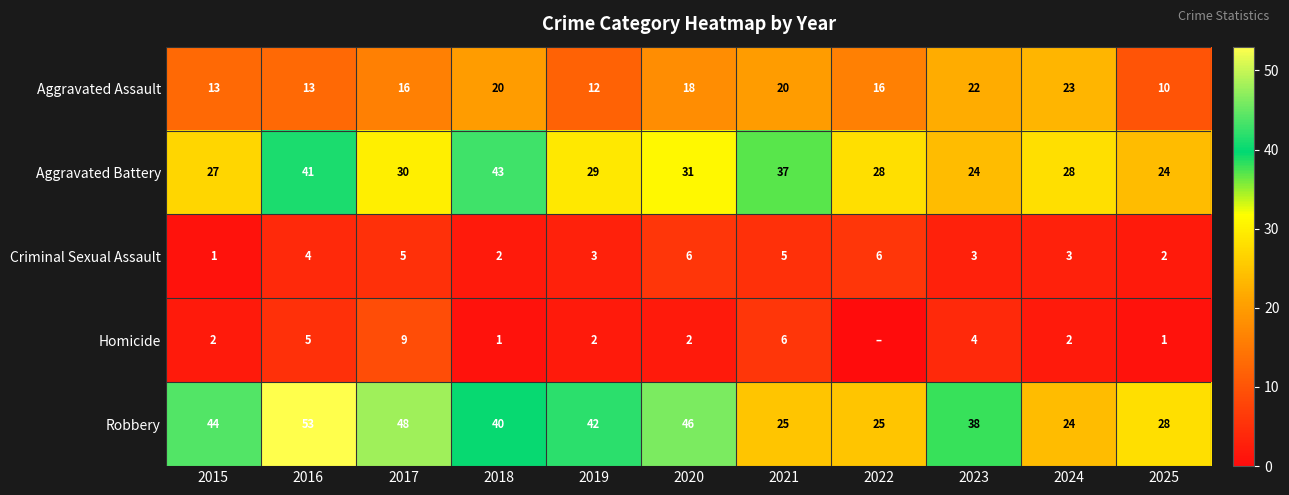

The Criminal Sexual Assault series shows 2 at 2015. True or false?

False